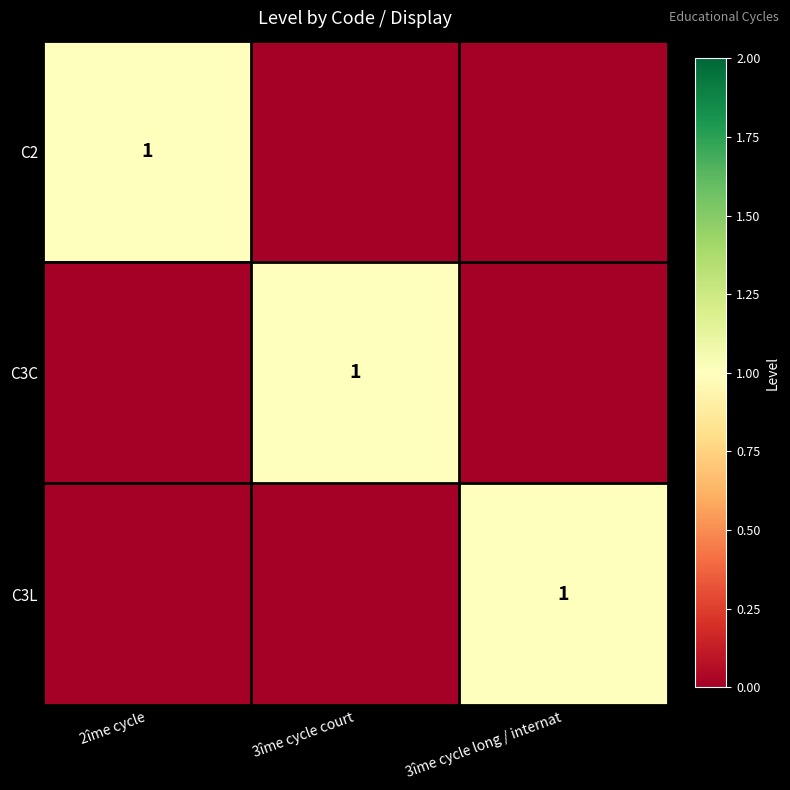

Is it true that C2 equals 0 at 2îme cycle?

False